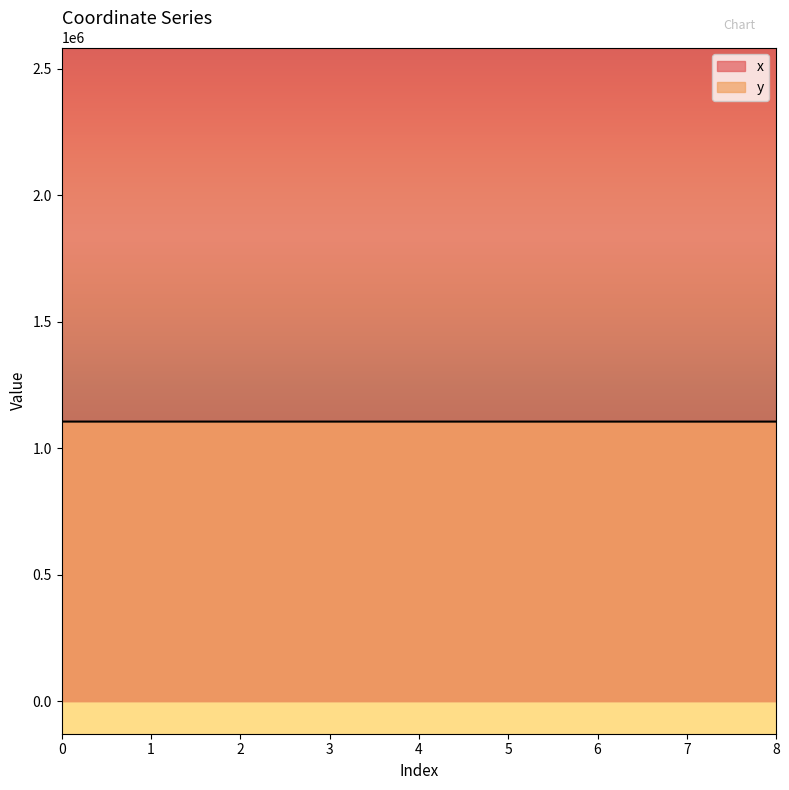

Is it true that y equals 1104919.9 at 1?

True